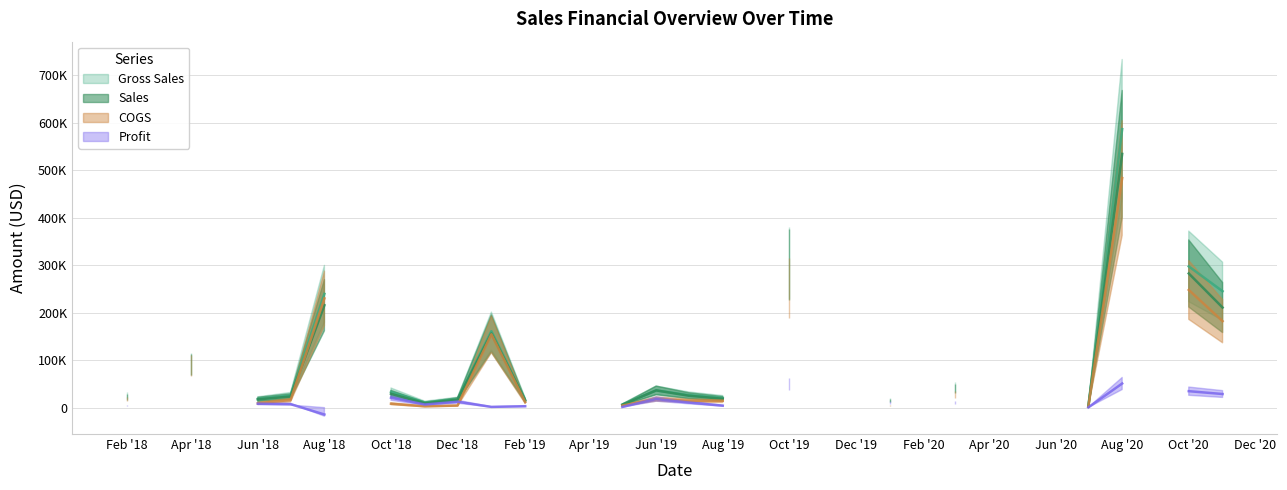

Reading left to right, transcribe all the data shown in this chart.

Gross Sales: 16500.0	160875.0	17580.0	239500.0	36340.0	871500.0	31580.0	92812.5	245000.0	20020.0	20349.0	33132.0	11760.0	11781.0	297300.0	3829.0	13320.0	16620.0	16296.0	42660.0	1960.0	9900.0	10968.0	17625.0	34500.0	3270.0	30465.0	39520.0	1140750.0	39420.0
Sales: 15180.0	156048.8	16876.8	215550.0	36340.0	862785.0	30001.0	90956.2	210700.0	18818.8	18721.1	29156.2	10936.8	11192.0	282435.0	3561.0	13320.0	16121.4	14666.4	40100.4	1685.6	8613.0	9322.8	14981.2	29670.0	3139.2	29246.4	36753.6	1038082.5	35872.2
COGS: 4125.0	154440.0	4395.0	229920.0	18170.0	726250.0	15790.0	89100.0	182000.0	10010.0	14535.0	8283.0	5880.0	8415.0	247750.0	2735.0	8880.0	8310.0	11640.0	28440.0	1400.0	6600.0	2742.0	11750.0	23000.0	2180.0	20310.0	19760.0	950625.0	26280.0
Profit: 11055.0	1608.8	12481.8	-14370.0	18170.0	136535.0	14211.0	1856.2	28700.0	8808.8	4186.1	20873.2	5056.8	2776.9	34685.0	826.0	4440.0	7811.4	3026.4	11660.4	285.6	2013.0	6580.8	3231.2	6670.0	959.2	8936.4	16993.6	87457.5	9592.2